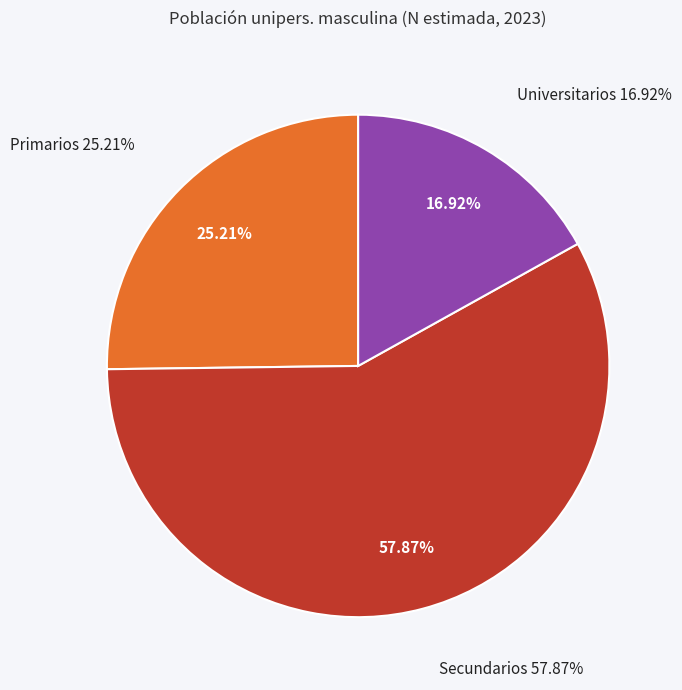

Count the number of slices in the pie.

3